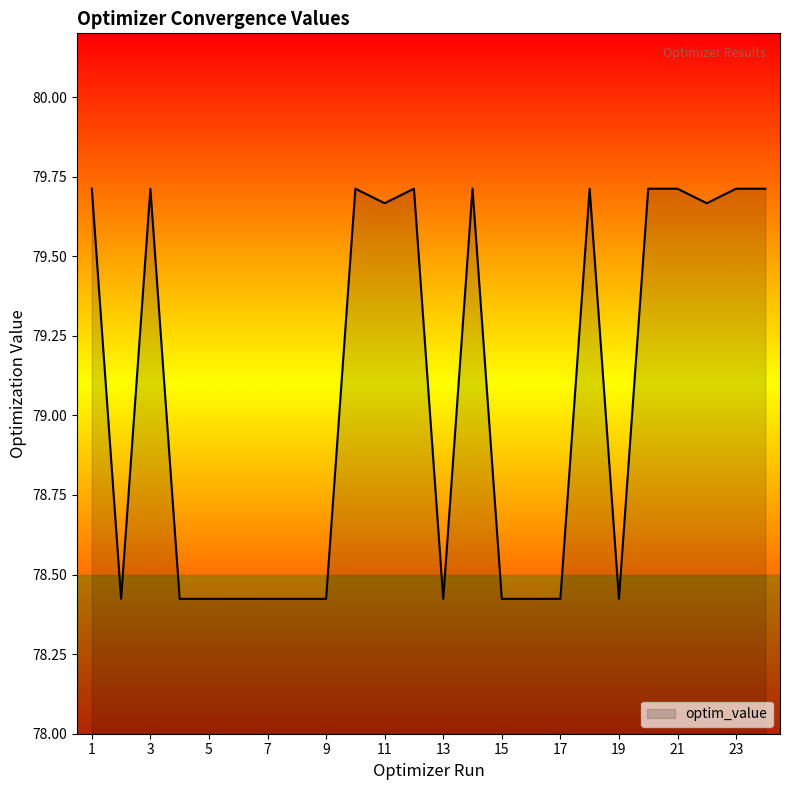

What is the difference between the maximum and minimum values?

1.3